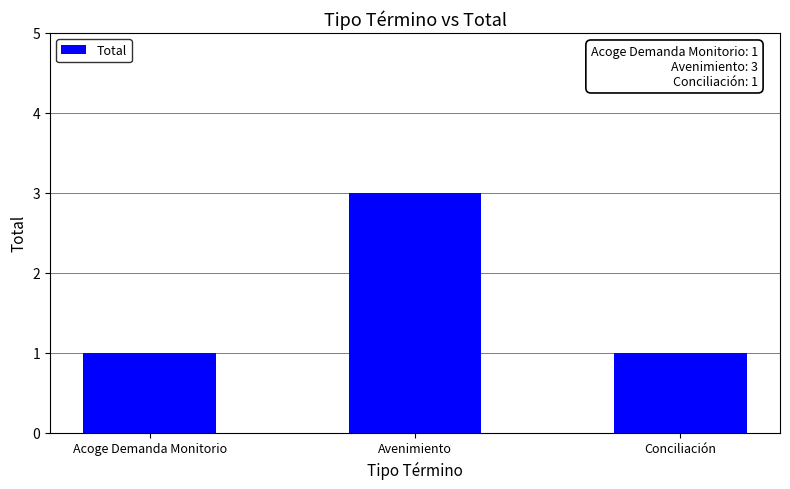

What is the greatest value displayed?

3